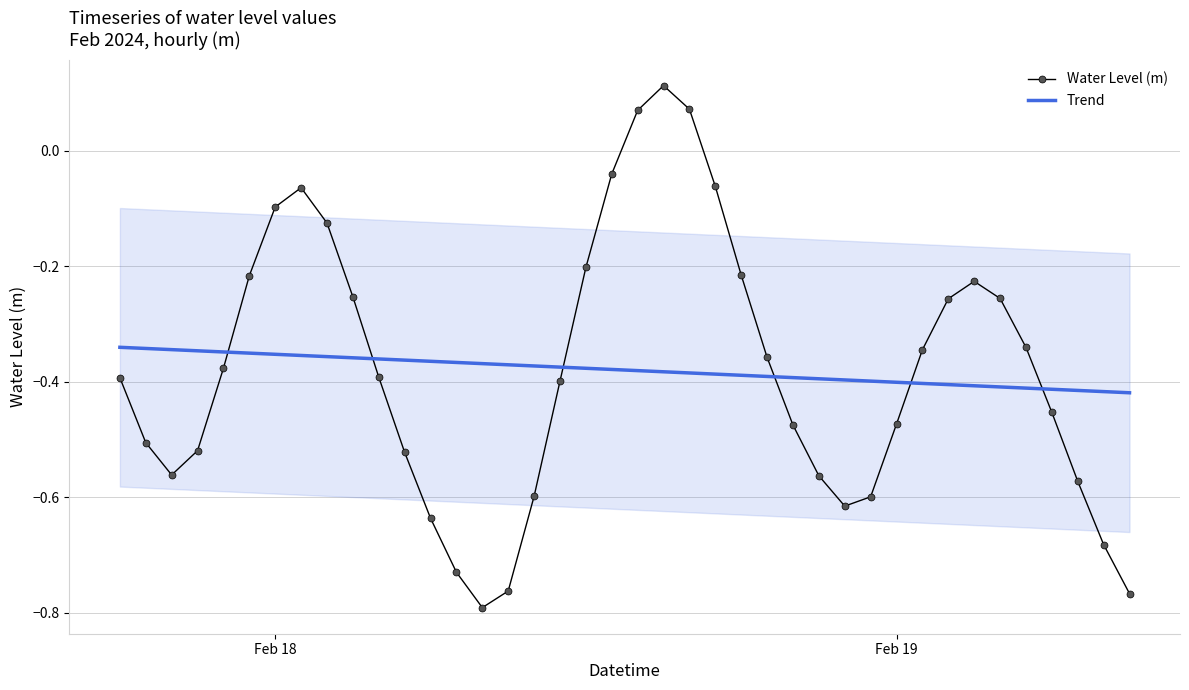

Which series ends up on top after the final intersection of Water Level (m) and Trend?

Trend